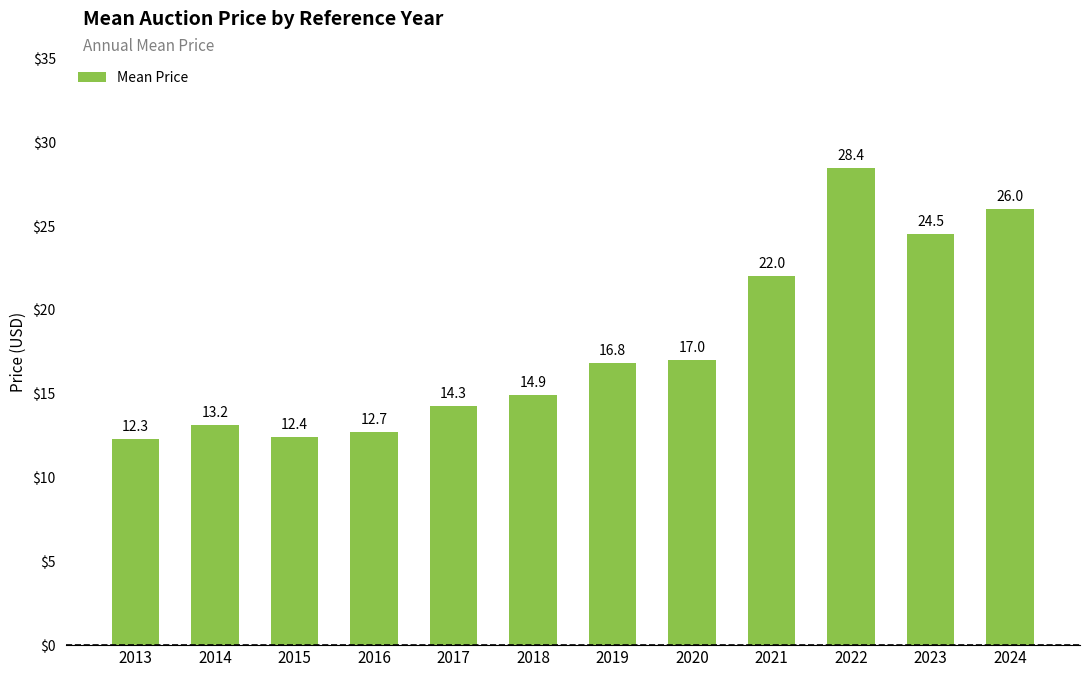

What is the change in value from 2016 to 2022?

+15.7